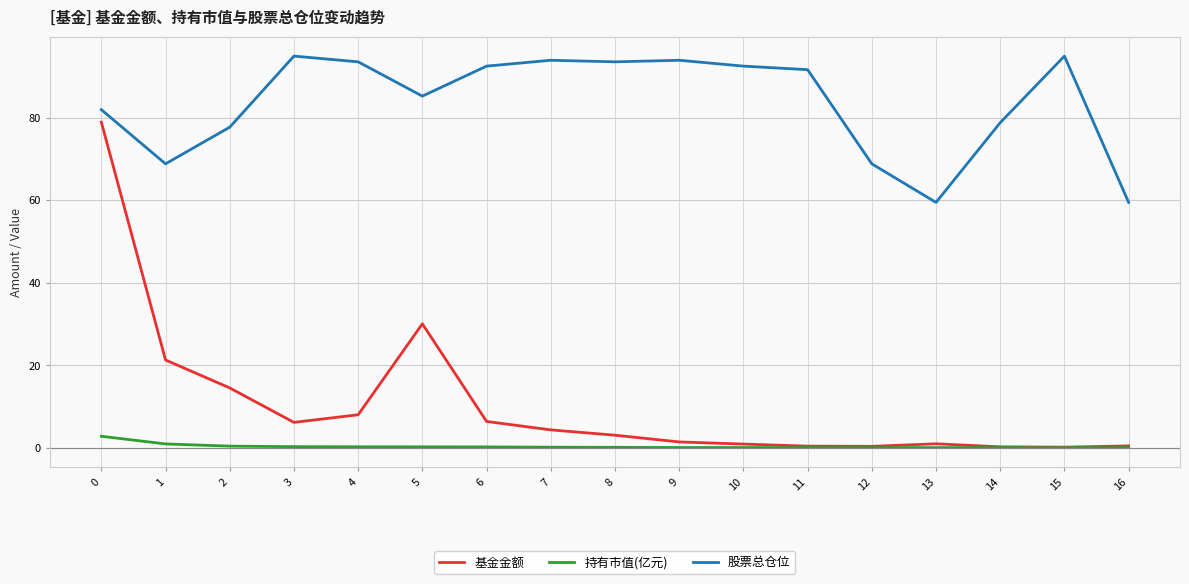

What is the spread (max minus min) of values at 11?

91.6